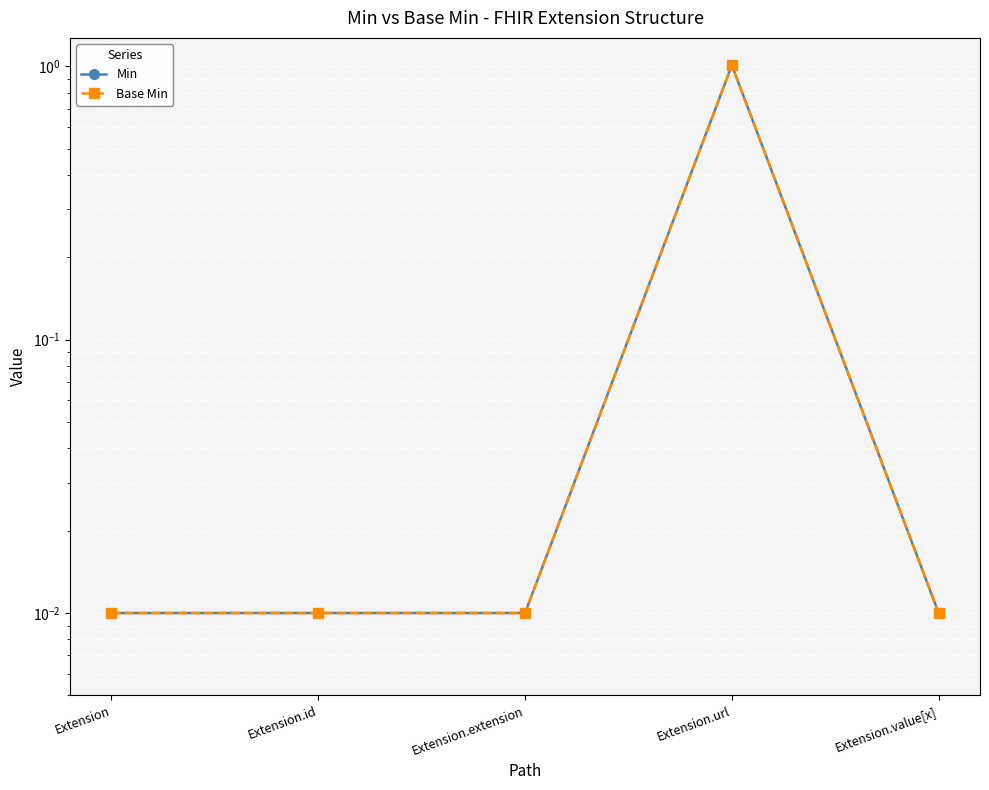

Which category has the highest value across all series?

Extension.url